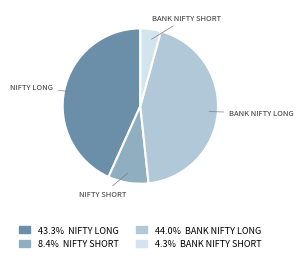

Is there a majority slice in this chart?

No